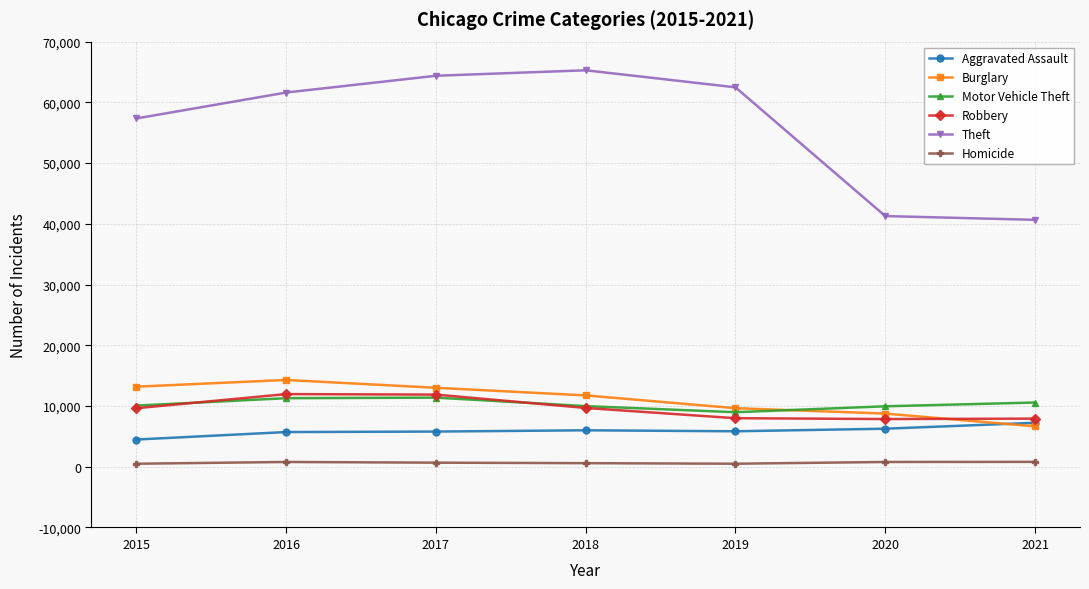

What is the value of the Aggravated Assault point at the 3rd from the left?

5793